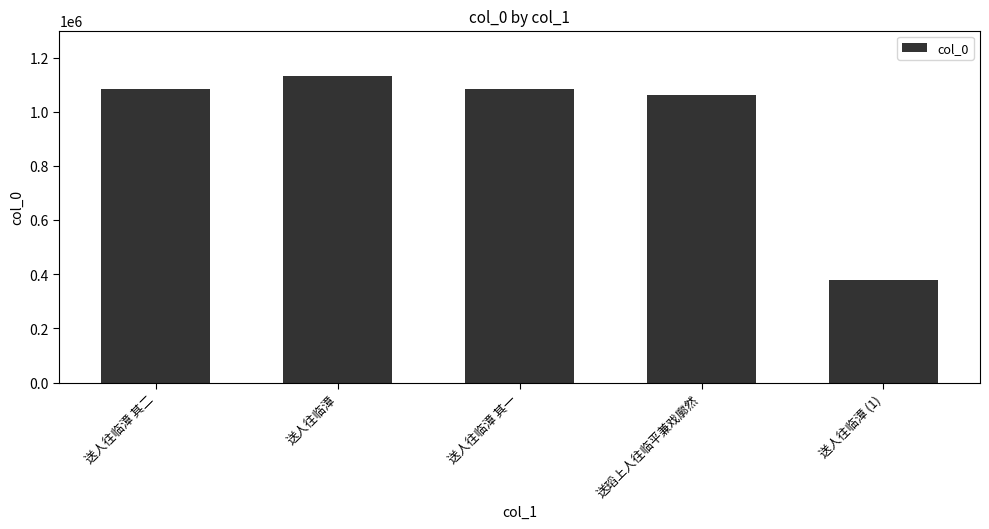

What is the label of the 3rd bar from the left?

送人往临漳 其一